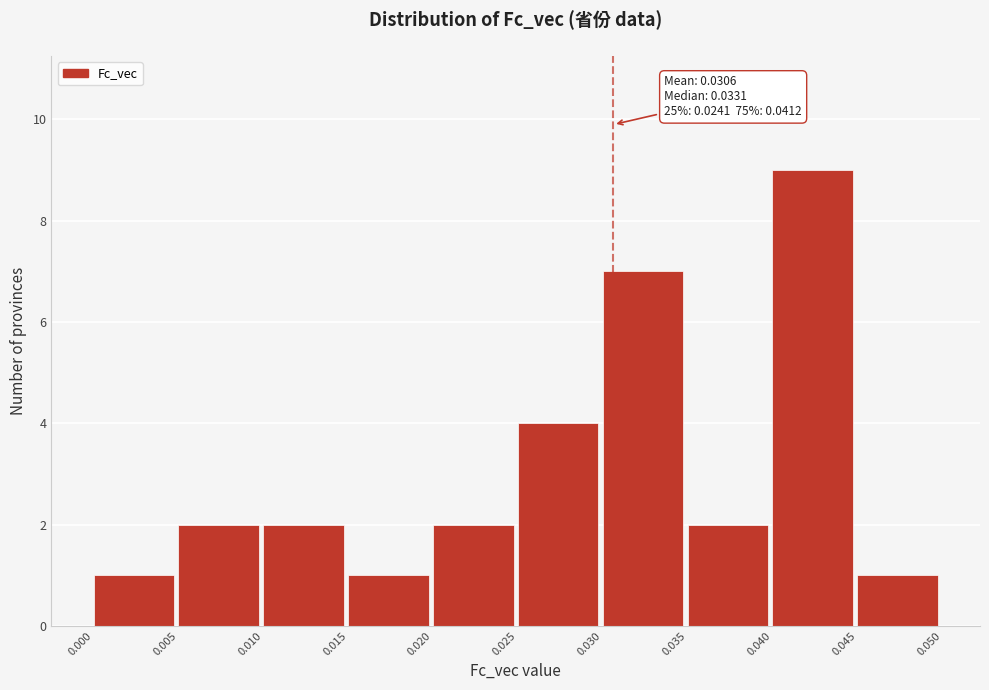

Over which range of the x-axis is the bar tallest?

0.040 to 0.045